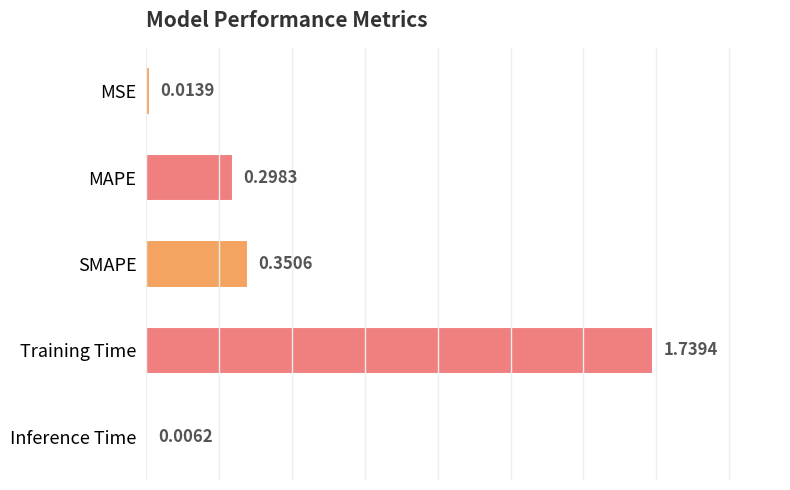

Which category has the highest value across all series?

Training Time